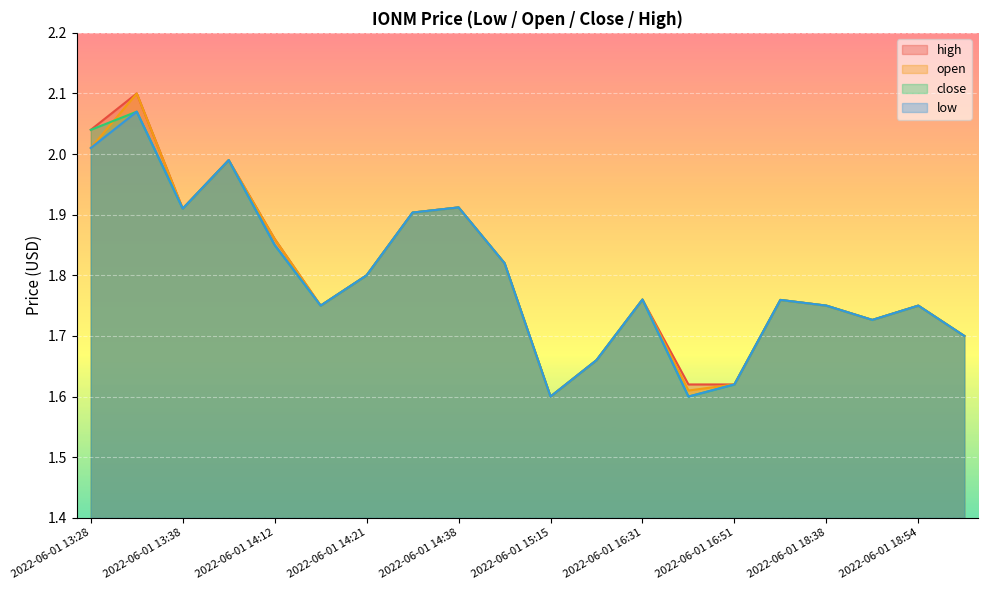

Rank the categories by open value from highest to lowest.

2022-06-01 13:30, 2022-06-01 13:28, 2022-06-01 13:41, 2022-06-01 14:38, 2022-06-01 13:38, 2022-06-01 14:35, 2022-06-01 14:12, 2022-06-01 15:03, 2022-06-01 14:21, 2022-06-01 16:31, 2022-06-01 18:02, 2022-06-01 14:19, 2022-06-01 18:38, 2022-06-01 18:54, 2022-06-01 18:50, 2022-06-01 19:26, 2022-06-01 15:38, 2022-06-01 16:51, 2022-06-01 16:42, 2022-06-01 15:15